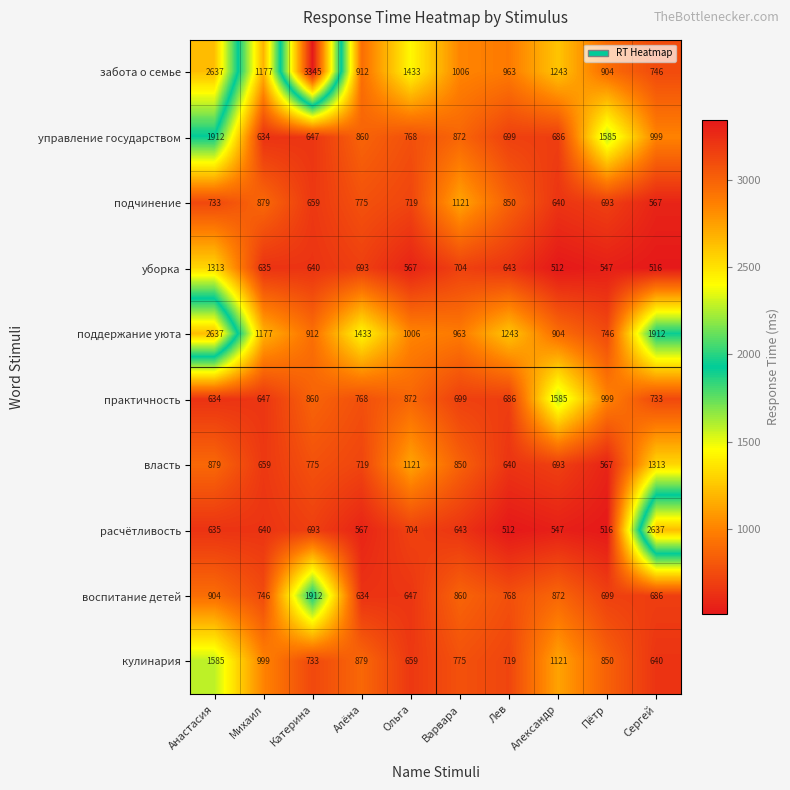

Which series has the largest total across all categories?

забота о семье